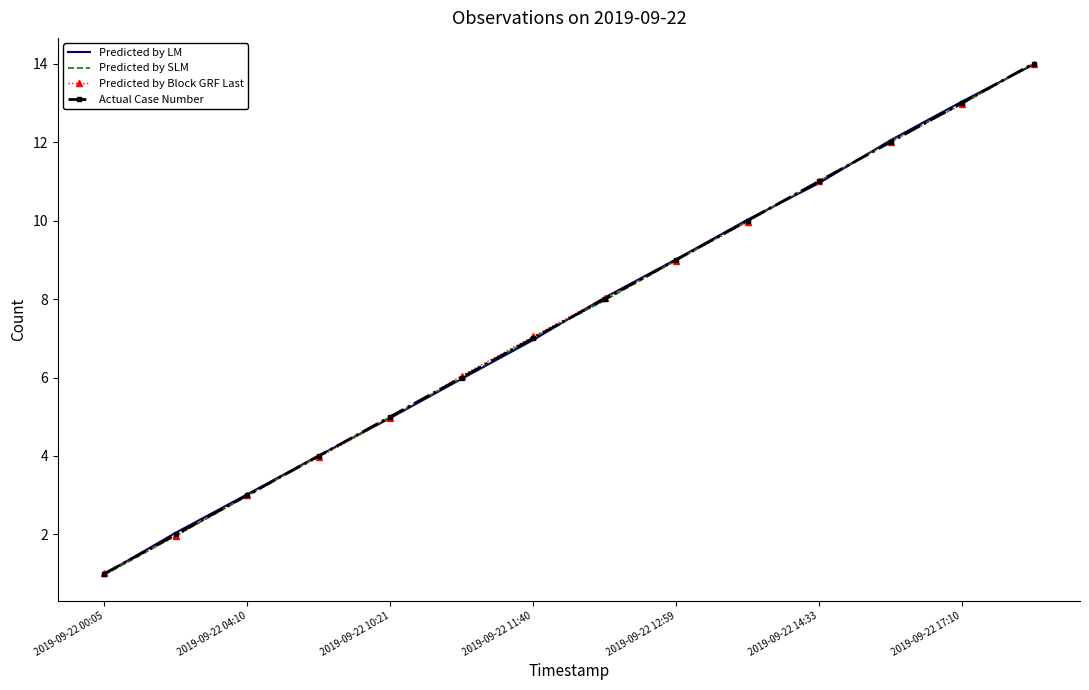

Count the number of data series in this chart.

4